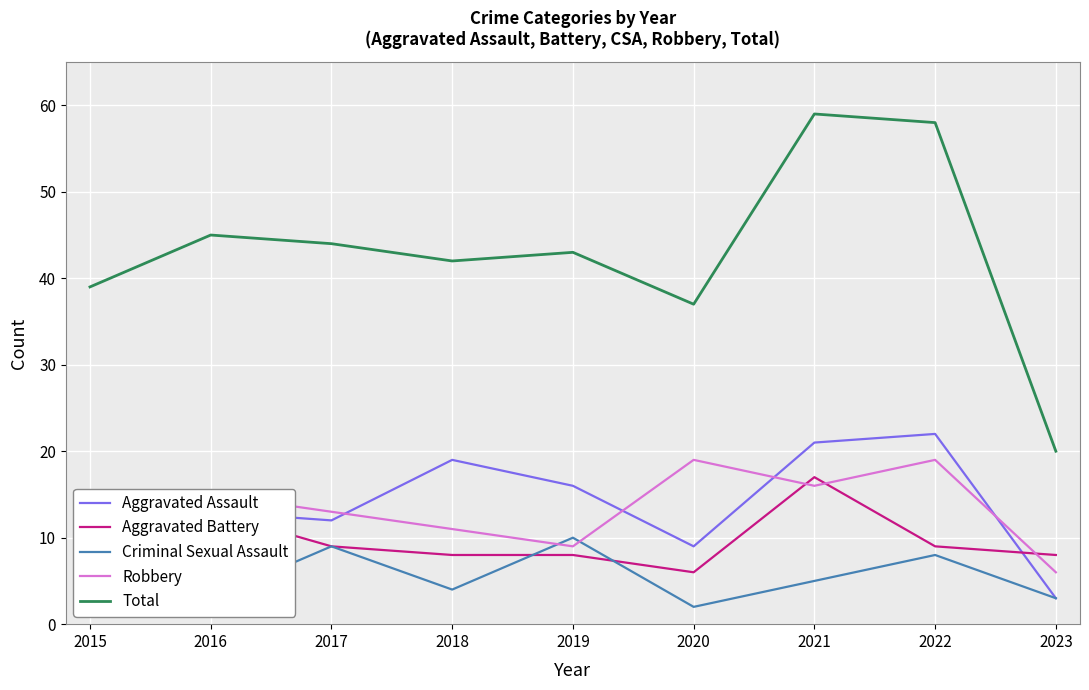

In Total, how many points are higher than both neighbors (excluding endpoints)?

3